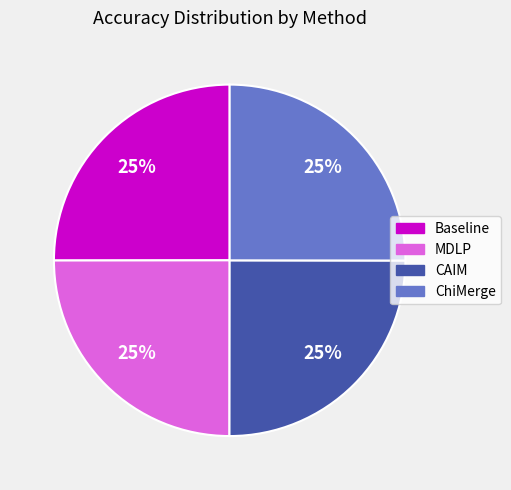

The CAIM slice represents 25% of the pie. True or false?

True